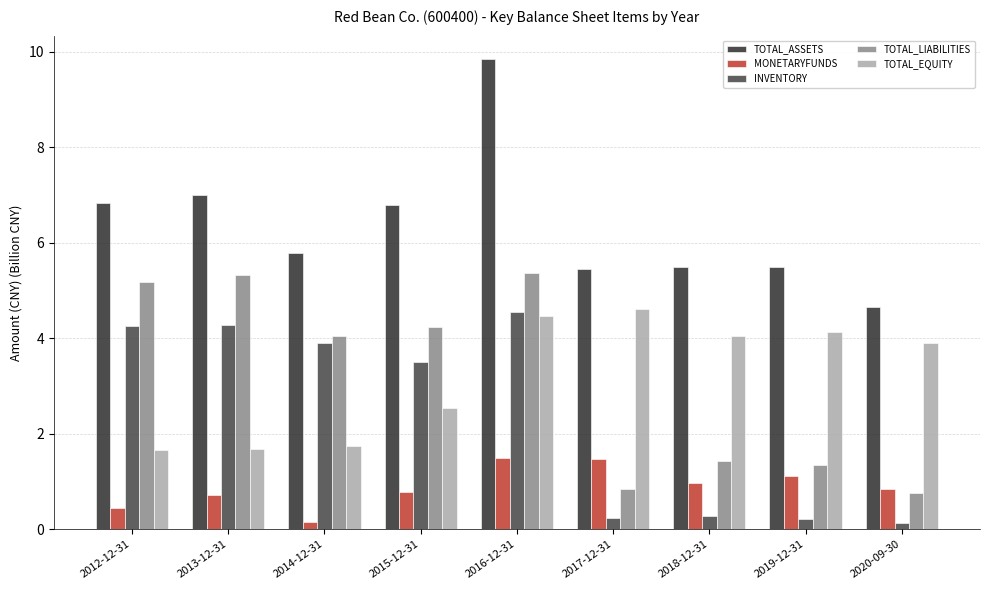

Which series changed the most between 2012-12-31 and 2016-12-31?

TOTAL_ASSETS